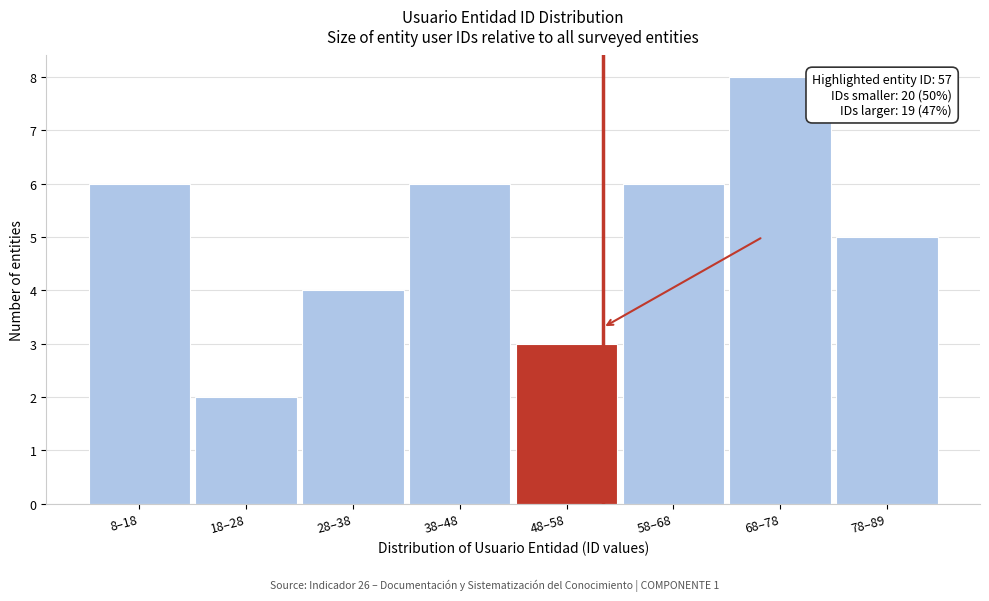

Reading left to right, extract all data points from this chart.

6	2	4	6	3	6	8	5